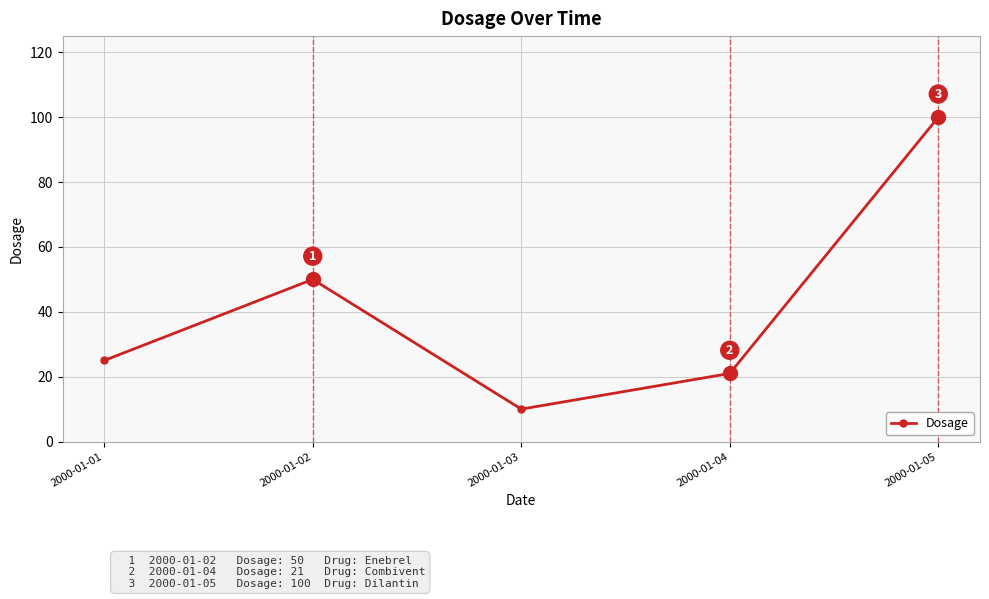

The value at 2000-01-01 is 36. True or false?

False